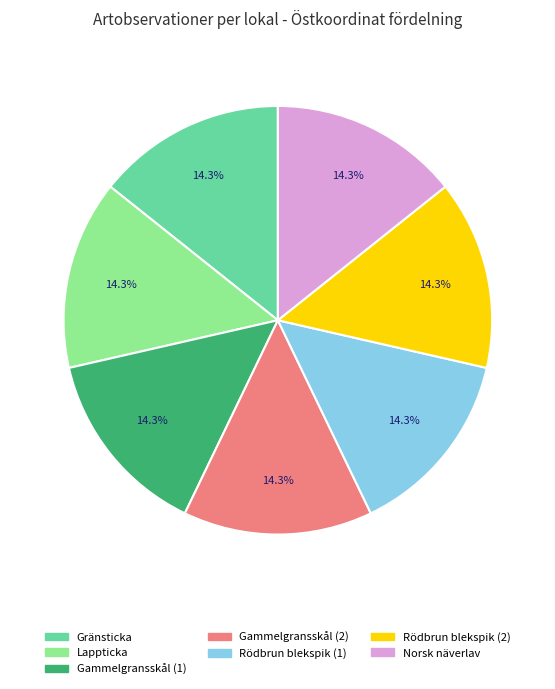

Is there a majority slice in this chart?

No